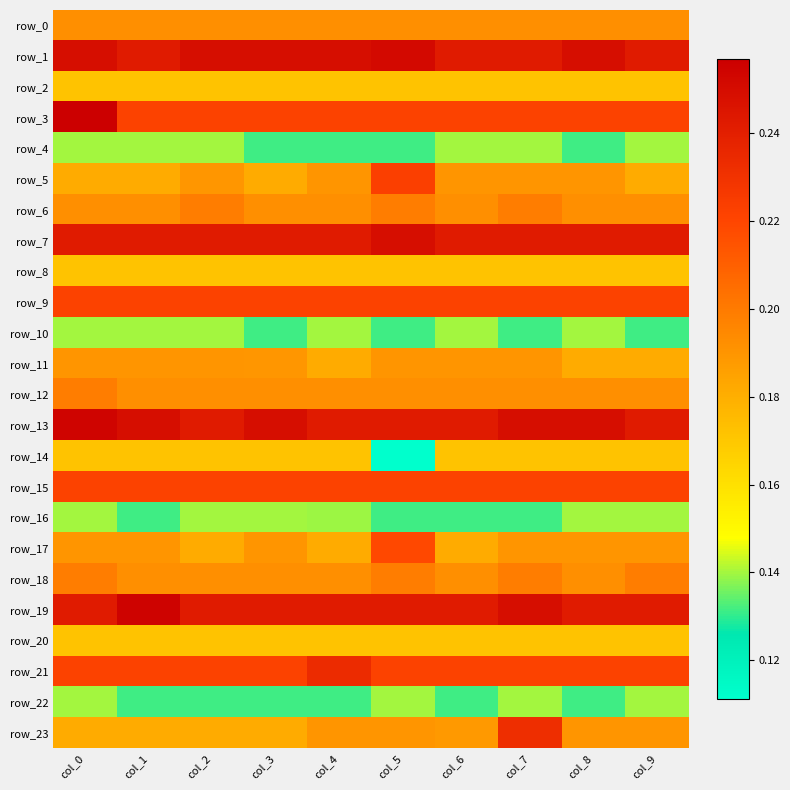

What is the minimum value for row_16?

0.1